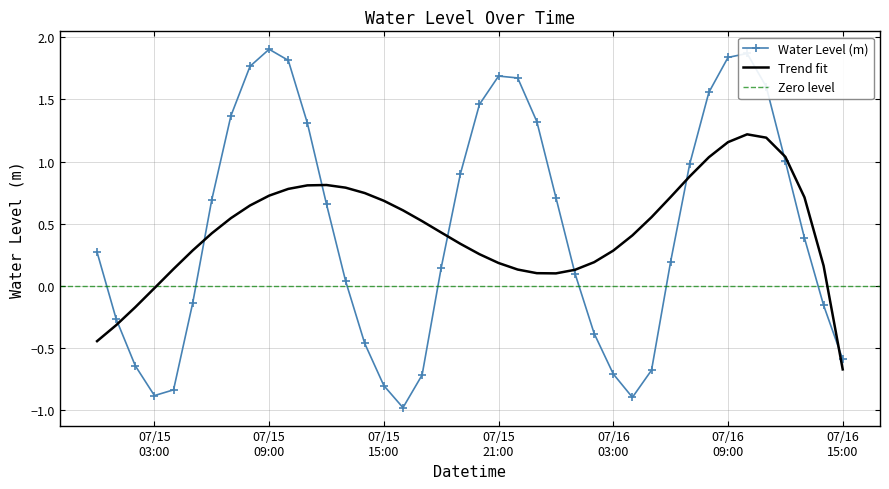

What is the label of the 2nd point from the left?

2025-07-15 01:00:00